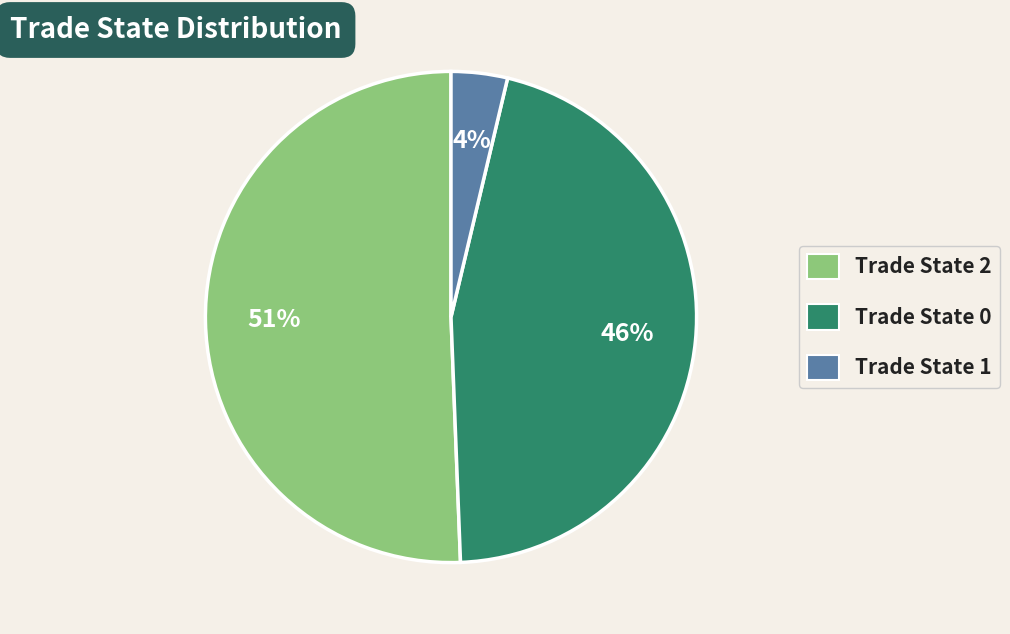

To the nearest percent, what is the difference between the largest and smallest slice percentages?

47%